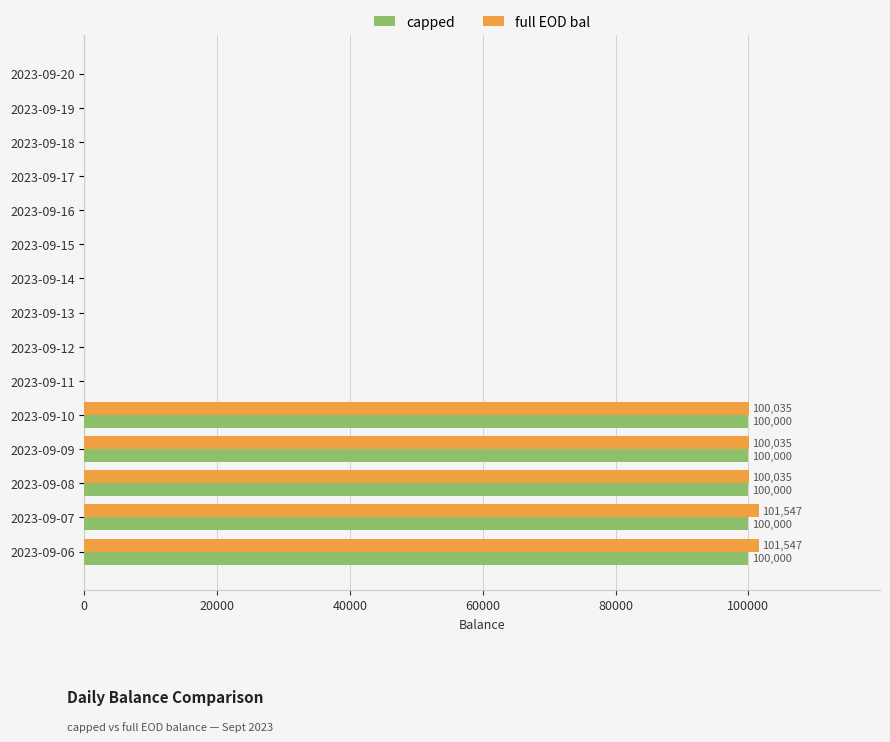

What is the maximum value shown in the chart?

101547